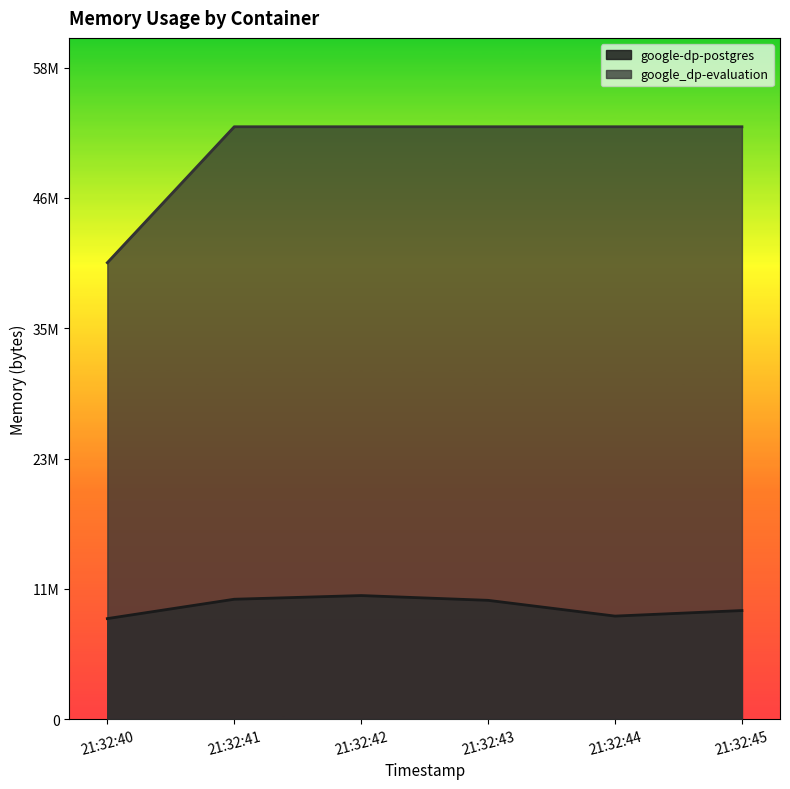

Where is google-dp-postgres nearest to the value 10084352?

2021-05-14T21:32:45